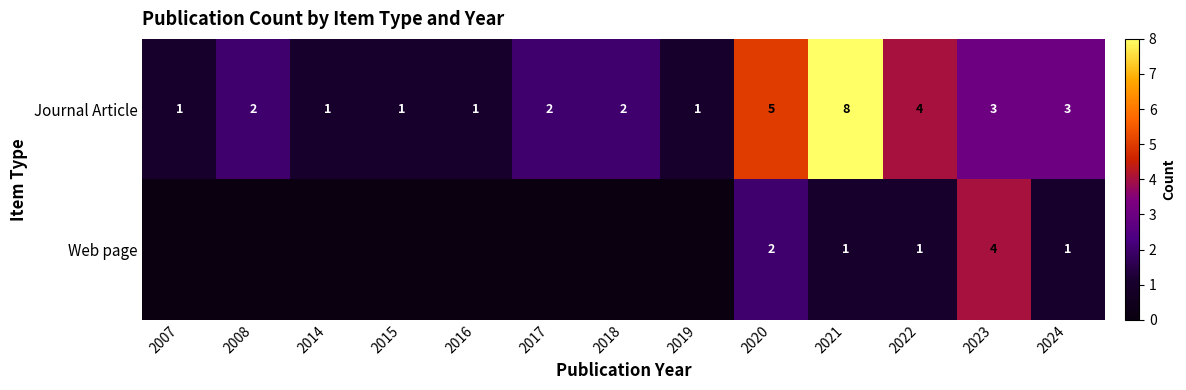

What is the difference between the highest and lowest values at 2020?

3